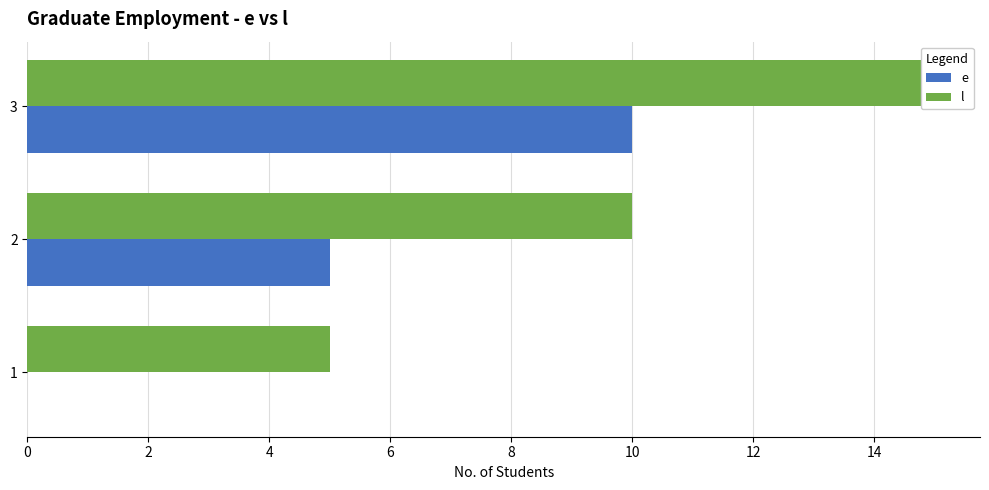

Reading right to left, what are all the values shown in this chart?

e: 10	5	0
l: 15	10	5